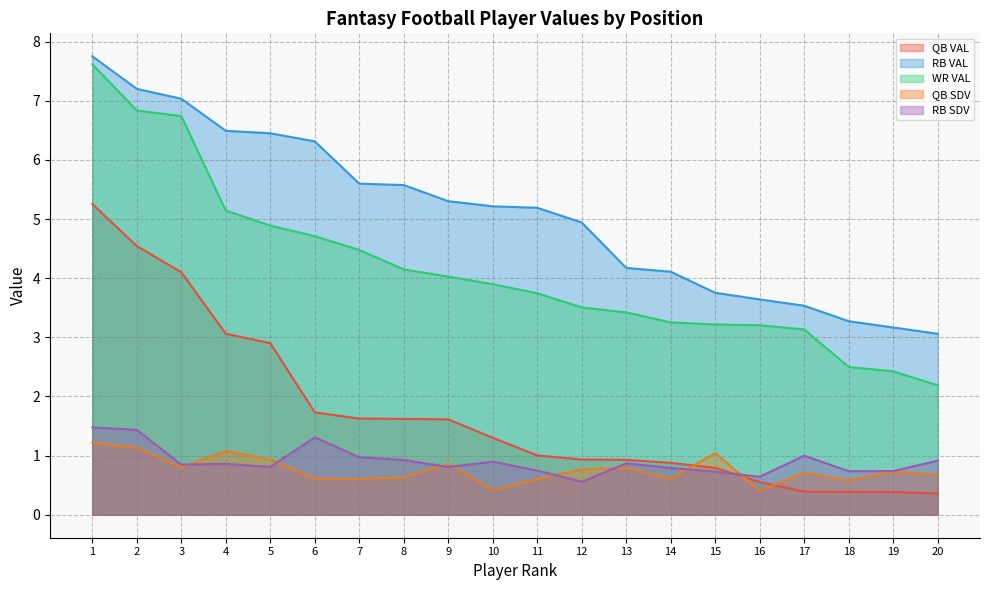

At which category is the sum across all series the highest?

1